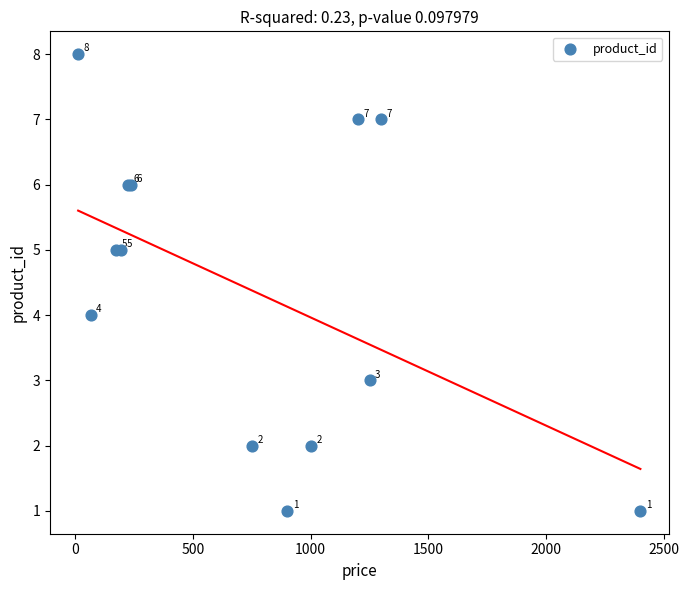

What Y value in the scatter plot is closest to 4?

4